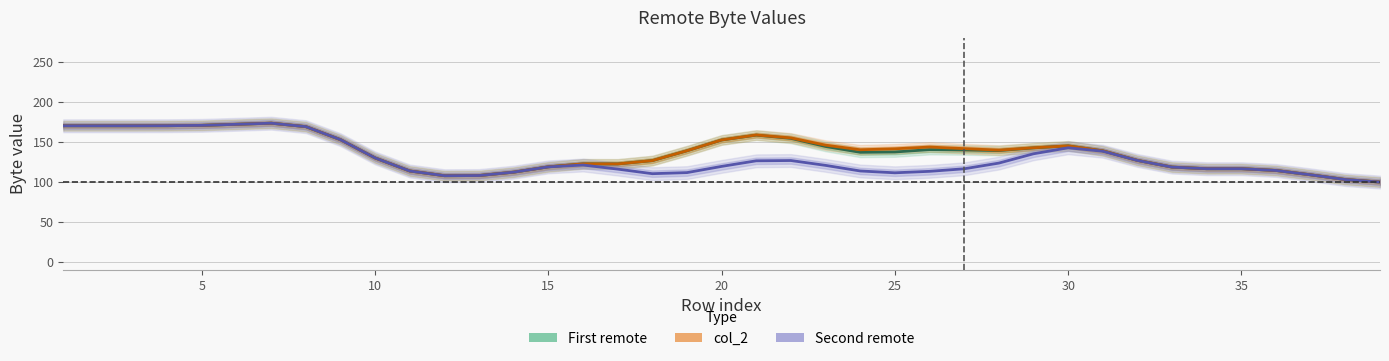

How many data points in Second remote are less than 119?

19